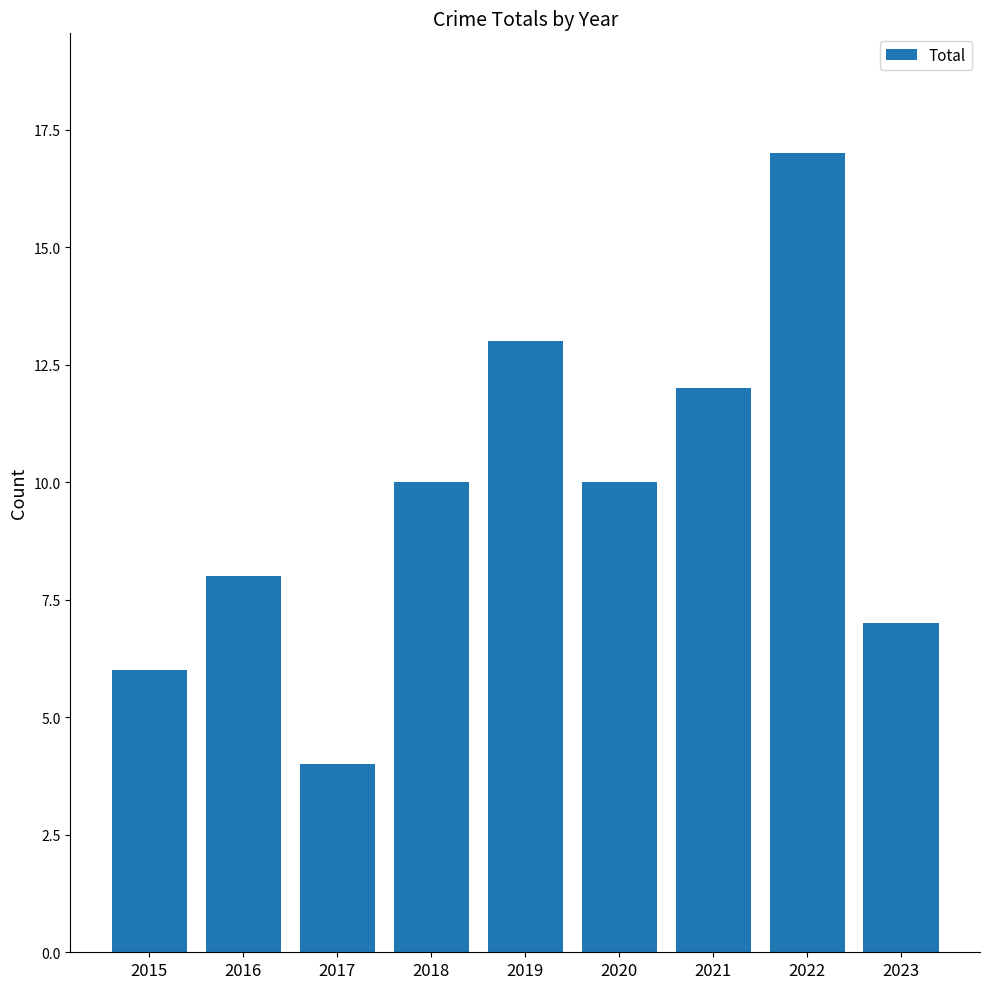

Reading left to right, extract all data points from this chart.

6	8	4	10	13	10	12	17	7